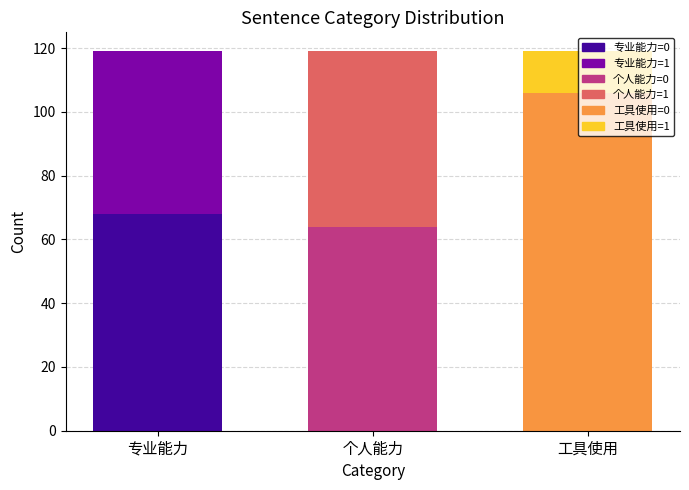

What is the total value across all series at 工具使用?

119